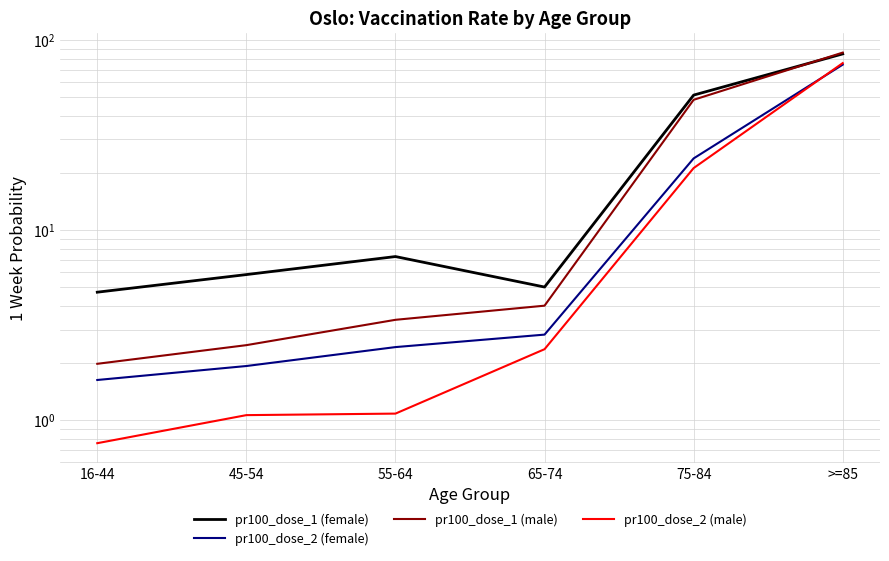

True or false: pr100_dose_1 (male) has a value of 2.0 at 16-44.

True